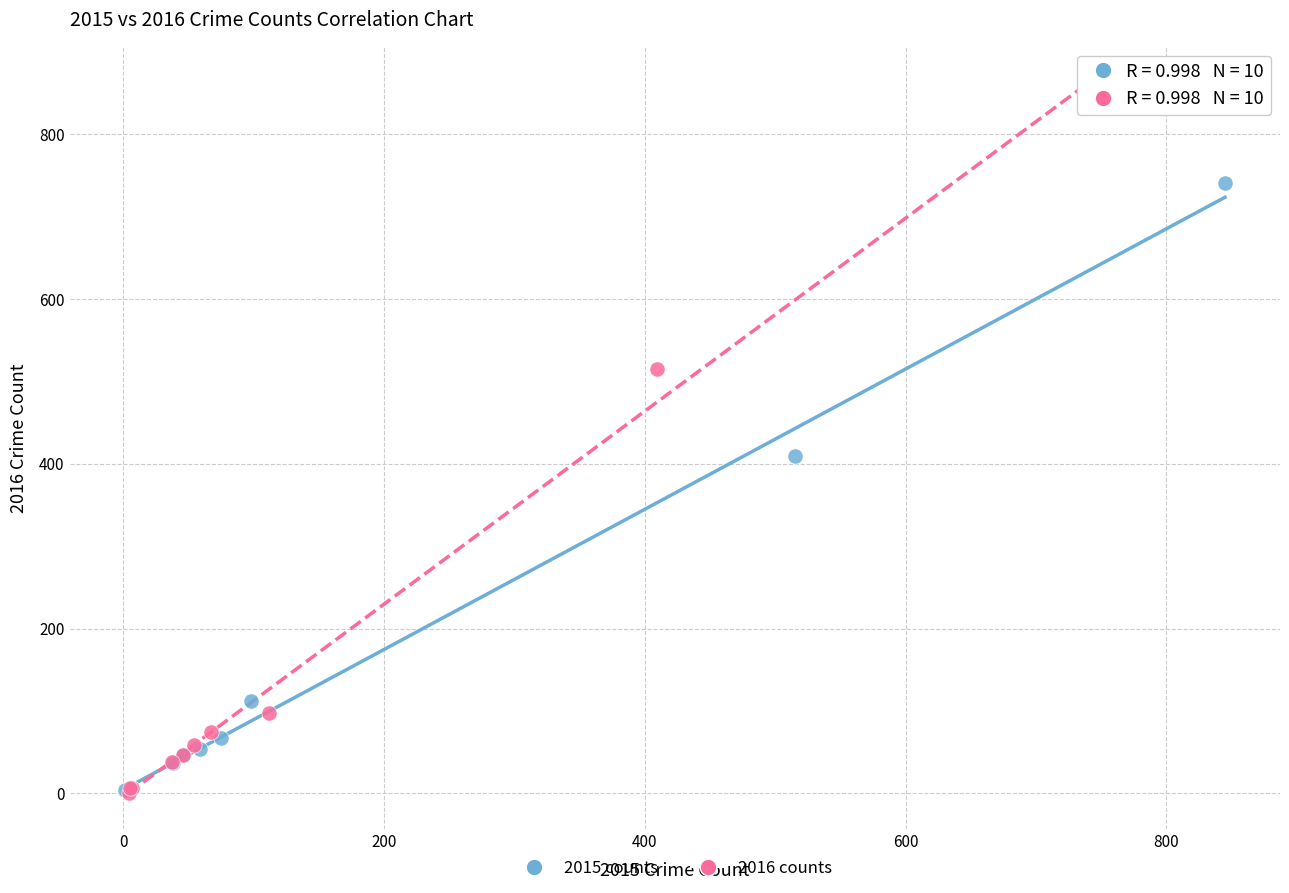

Which series has the widest spread of Y values?

2016 counts